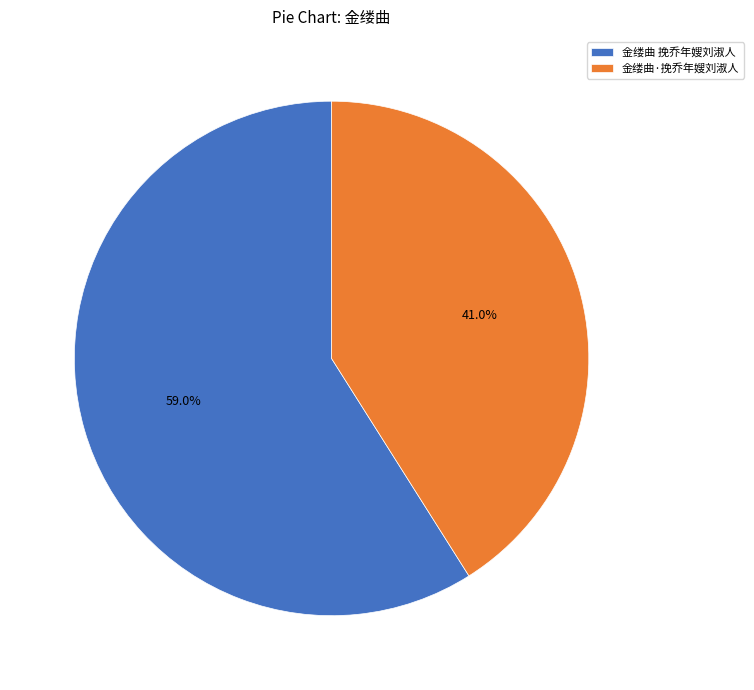

Is it true that 金缕曲·挽乔年嫂刘淑人 is 28% of the pie?

False